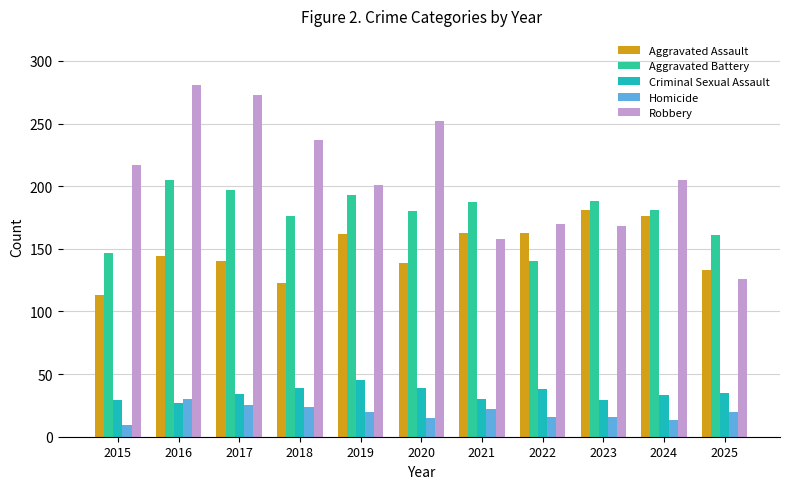

True or false: Robbery has a value of 199 at 2025.

False